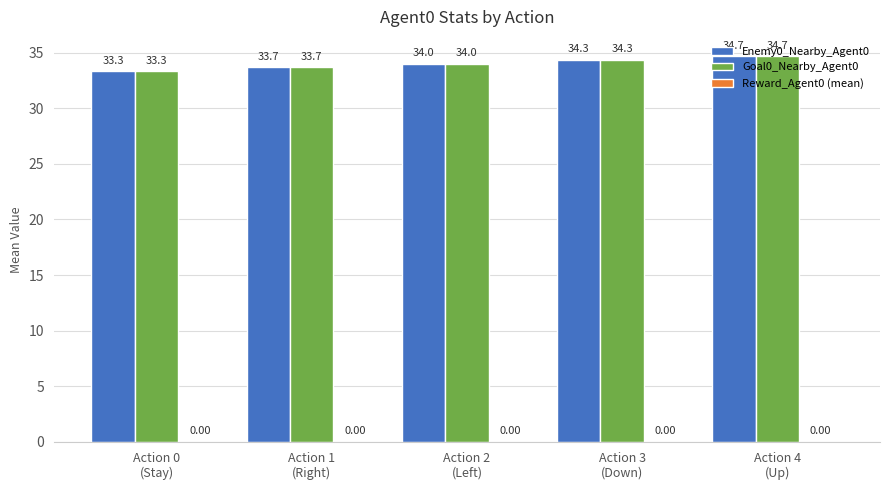

What is the label of the 4th bar from the left?

Action 3
(Down)